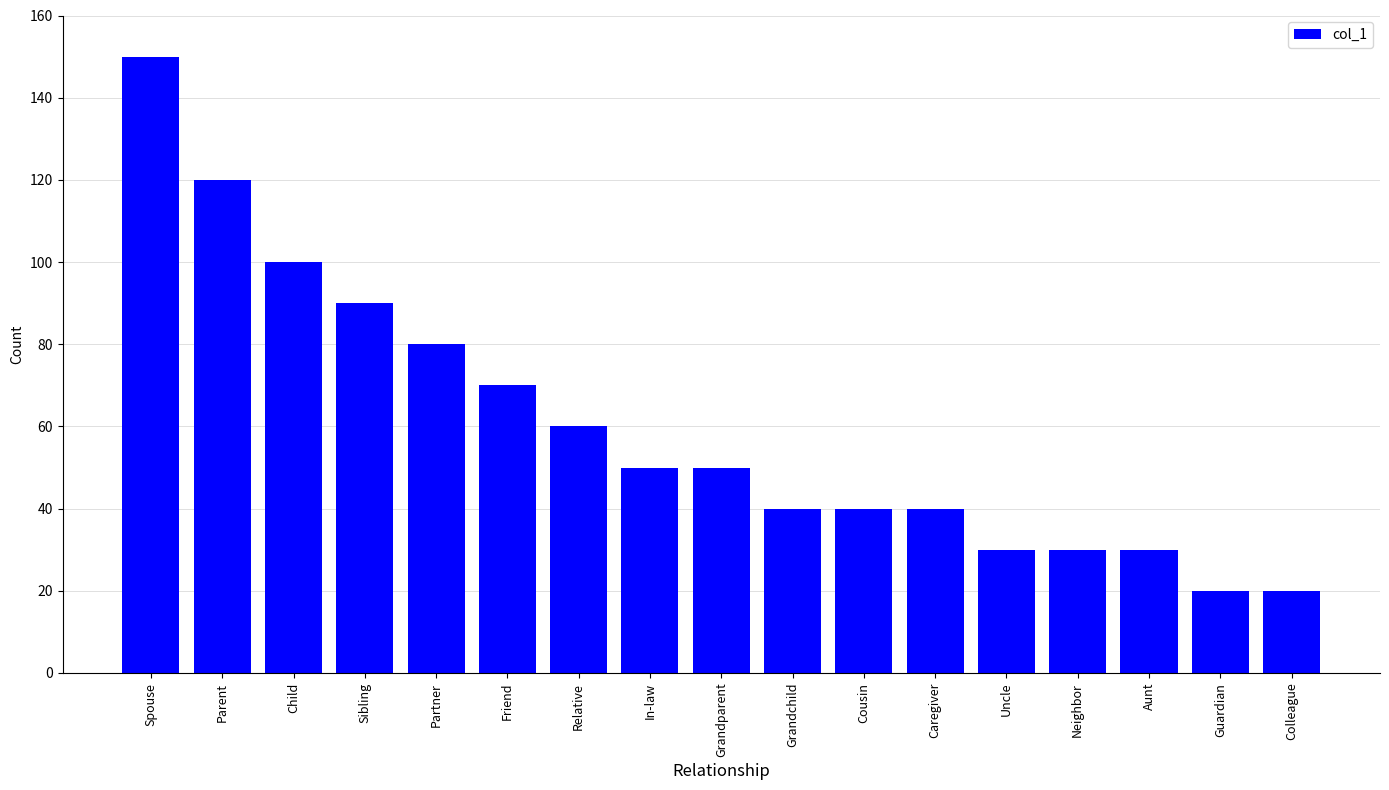

What is the sum of the values at Aunt and Neighbor?

60